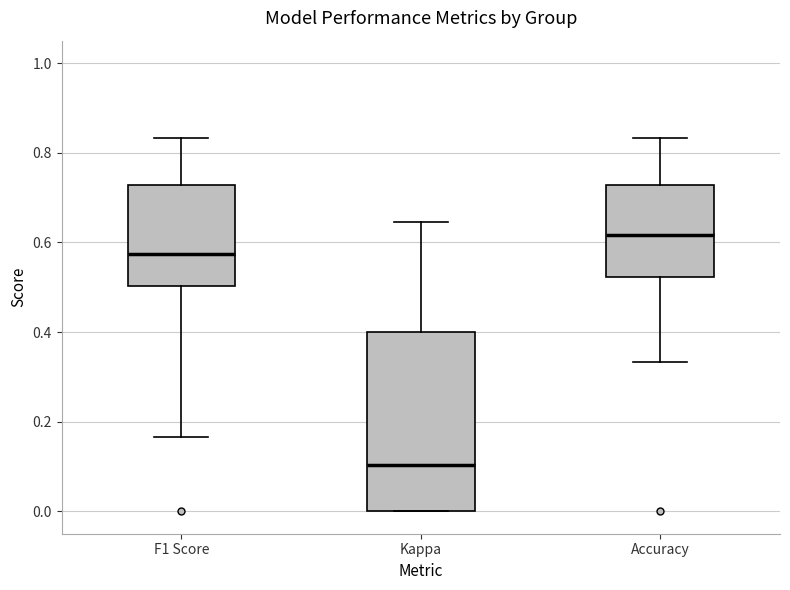

Reading left to right, read every box against the y-axis: the position of its median line, the range the box covers, and the ends of its whiskers. The values are not printed on the chart, so give them approximately, as read against the axis.

F1 Score: median 0.58, box 0.50 to 0.72, whiskers 0.16 to 0.84
Kappa: median 0.10, box 0.00 to 0.40, whiskers 0.00 to 0.64
Accuracy: median 0.62, box 0.52 to 0.72, whiskers 0.34 to 0.84